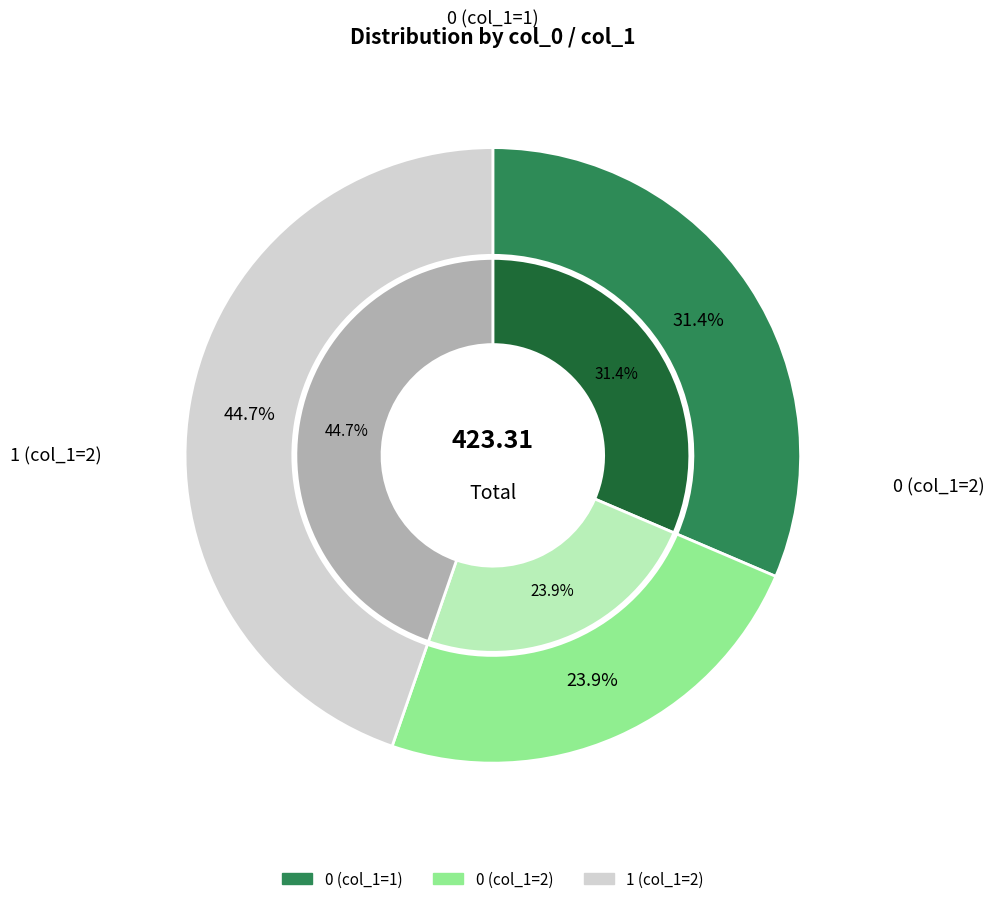

Is there a majority slice in this chart?

No